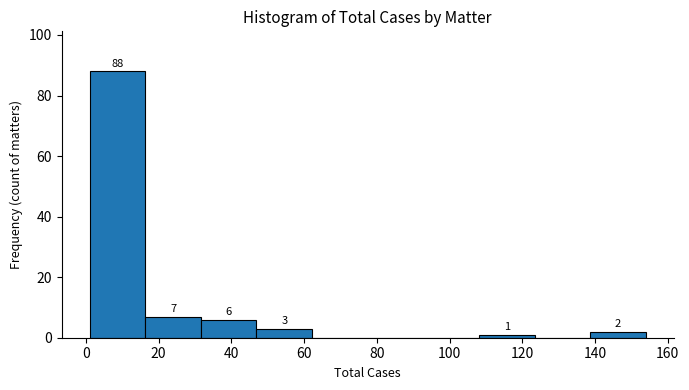

Which range on the x-axis has the tallest bar?

2 to 16